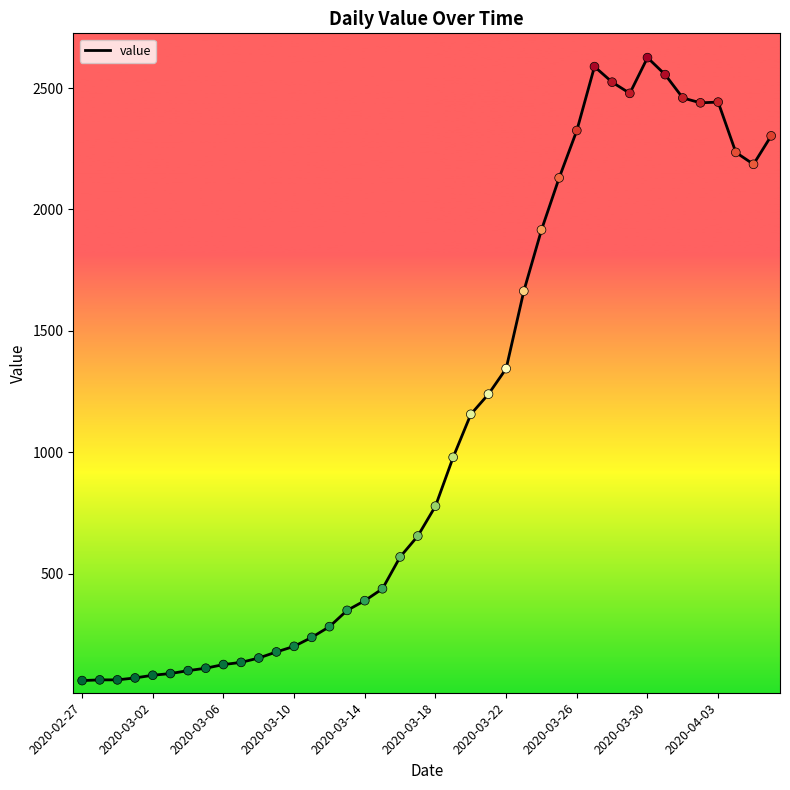

What is the difference between the maximum and minimum values?

2564